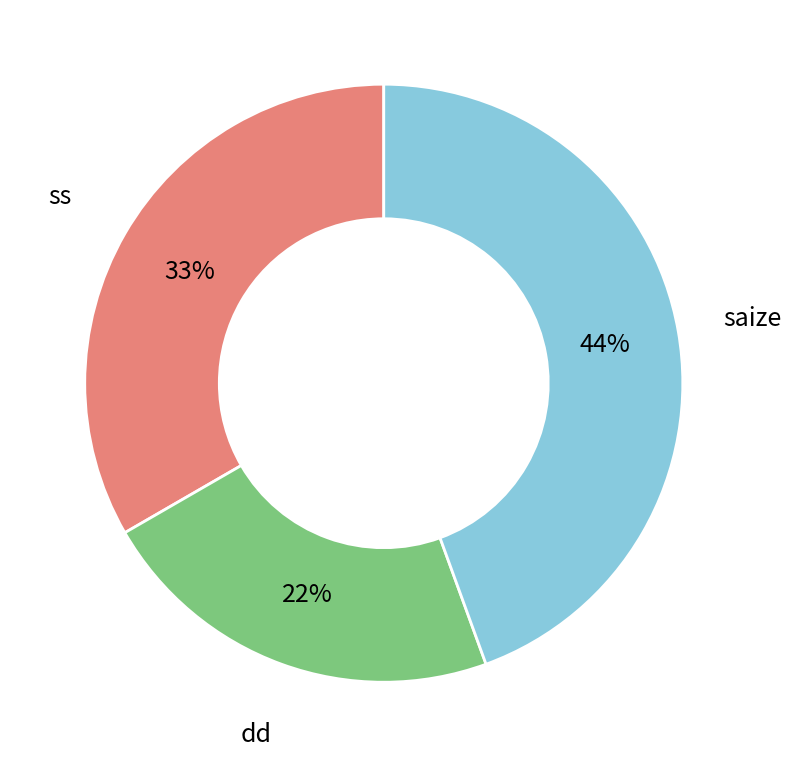

How many slices are in this pie chart?

3